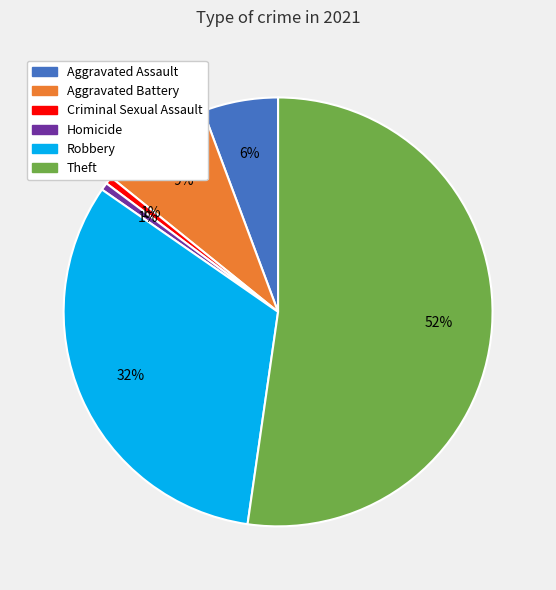

Is the sum of Robbery and Criminal Sexual Assault greater than half?

No